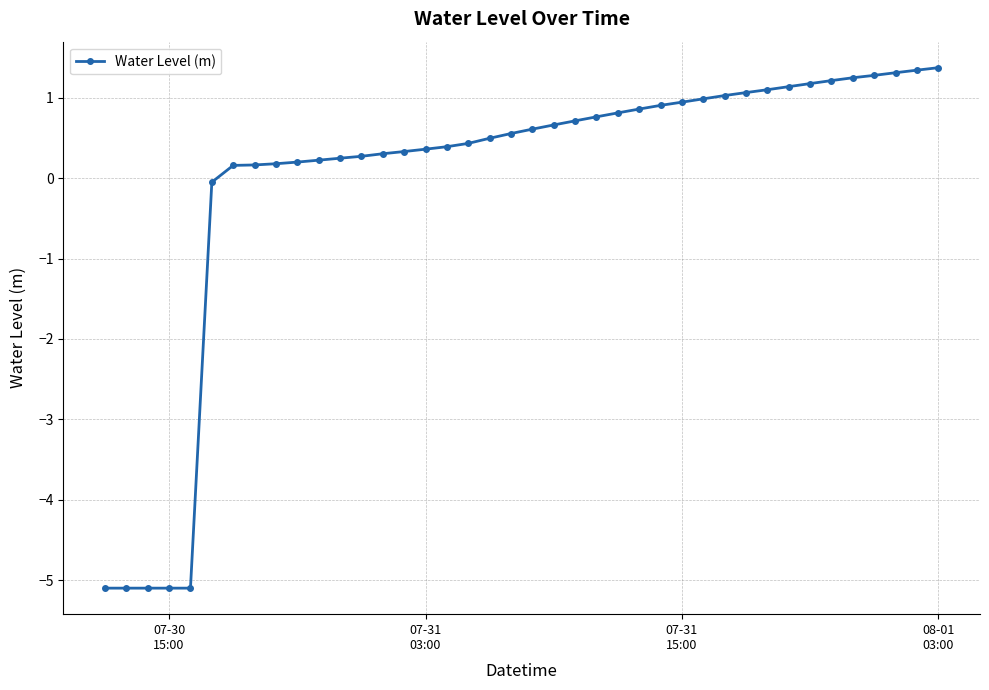

What is the value of the 35th point from the left?

1.2